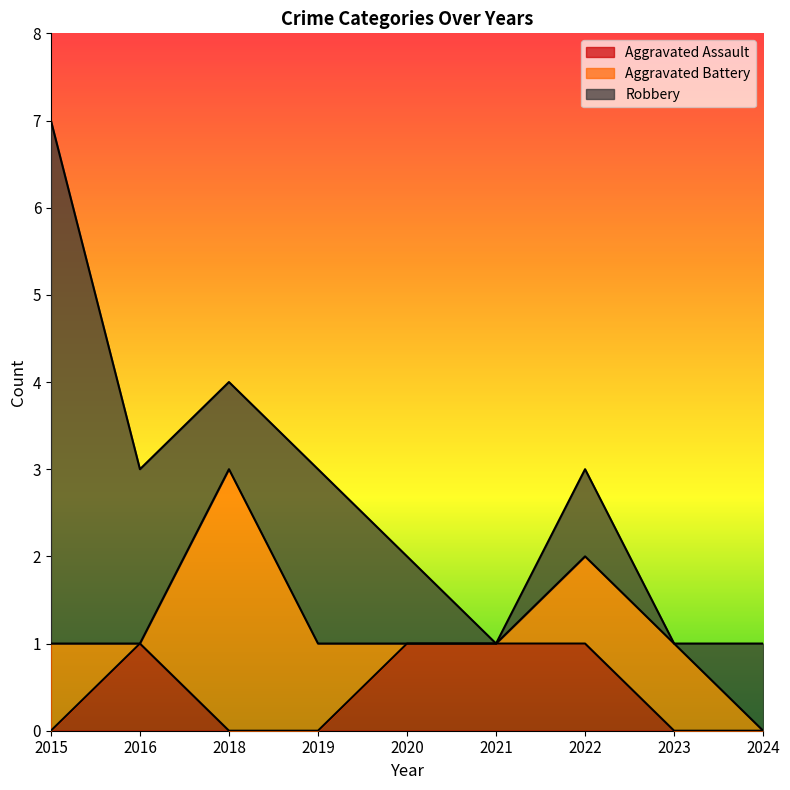

What is the maximum value for Aggravated Assault?

1